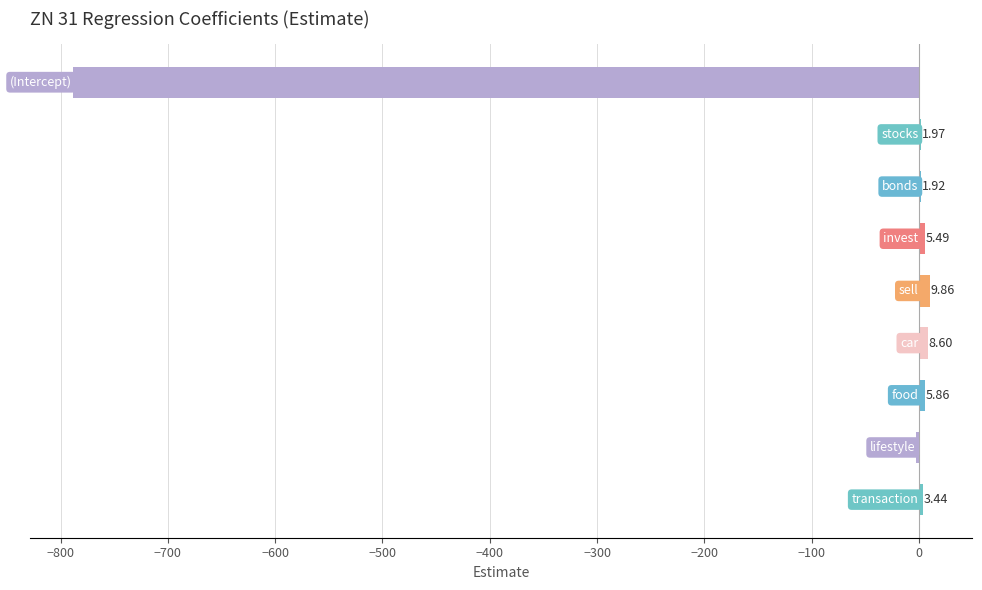

Are the bars horizontal?

Yes